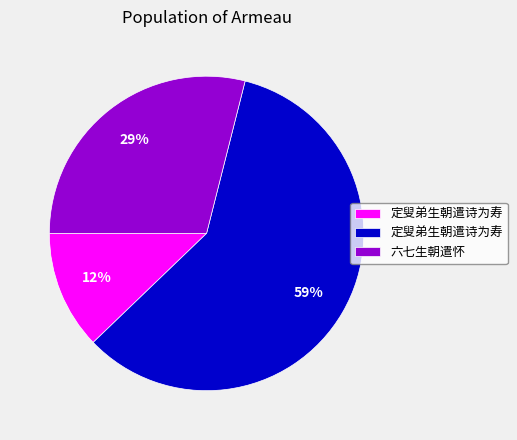

How many slices are in this pie chart?

3